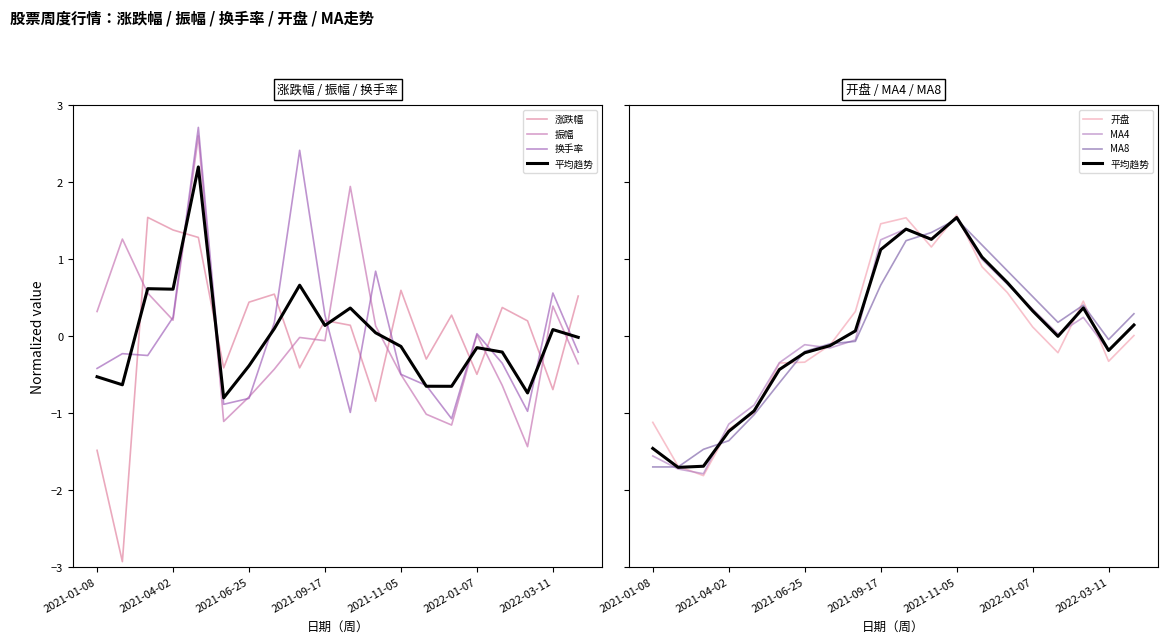

True or false: 振幅 has more than 1 interior local peaks.

True